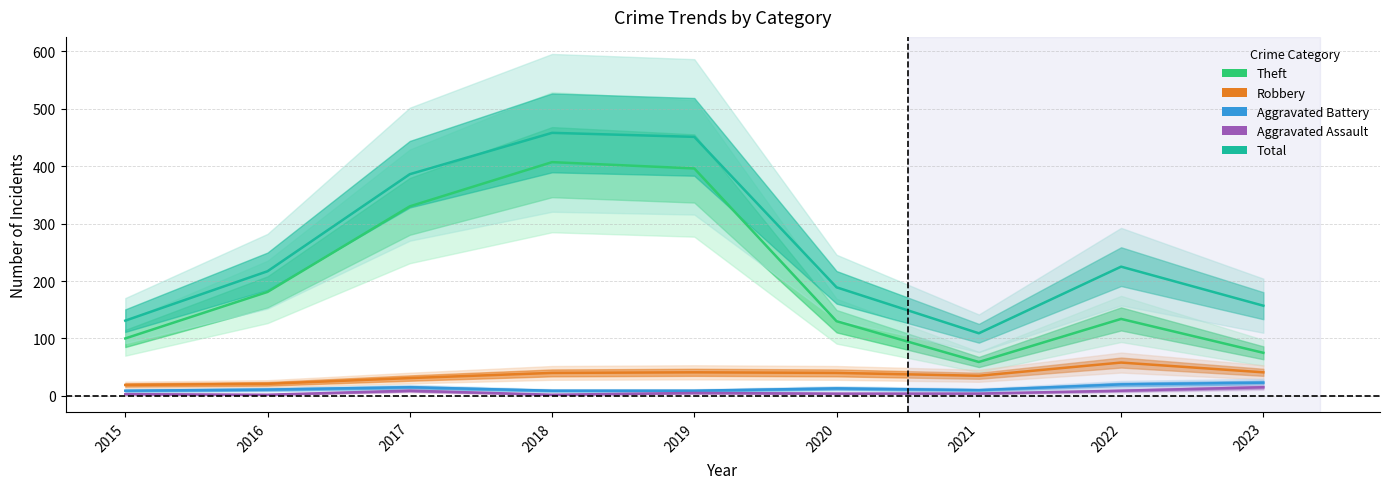

True or false: Robbery has a value of 65 at 2020.

False